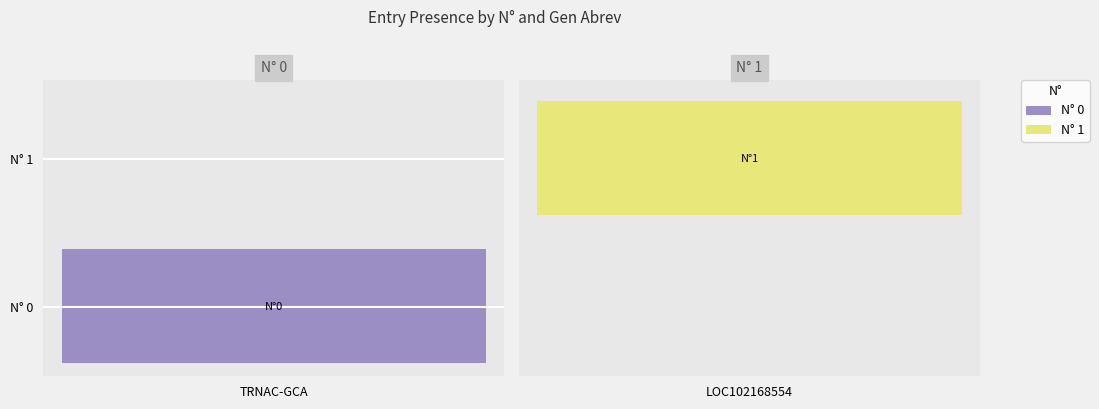

Reading left to right, extract all data points from this chart.

TRNAC-GCA: 1	0
LOC102168554: 0	1